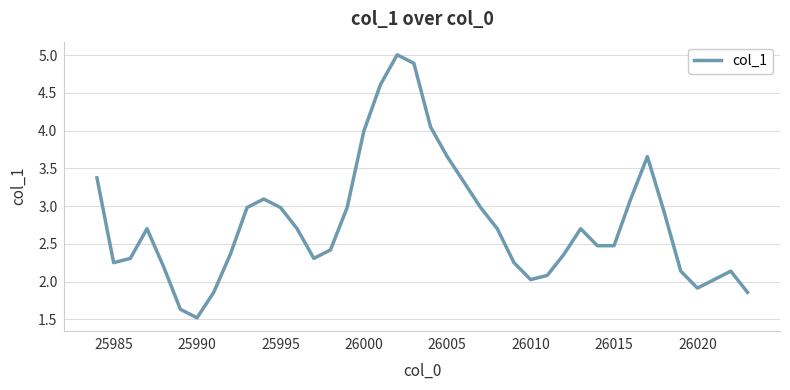

What is the difference between the maximum and minimum values?

3.5